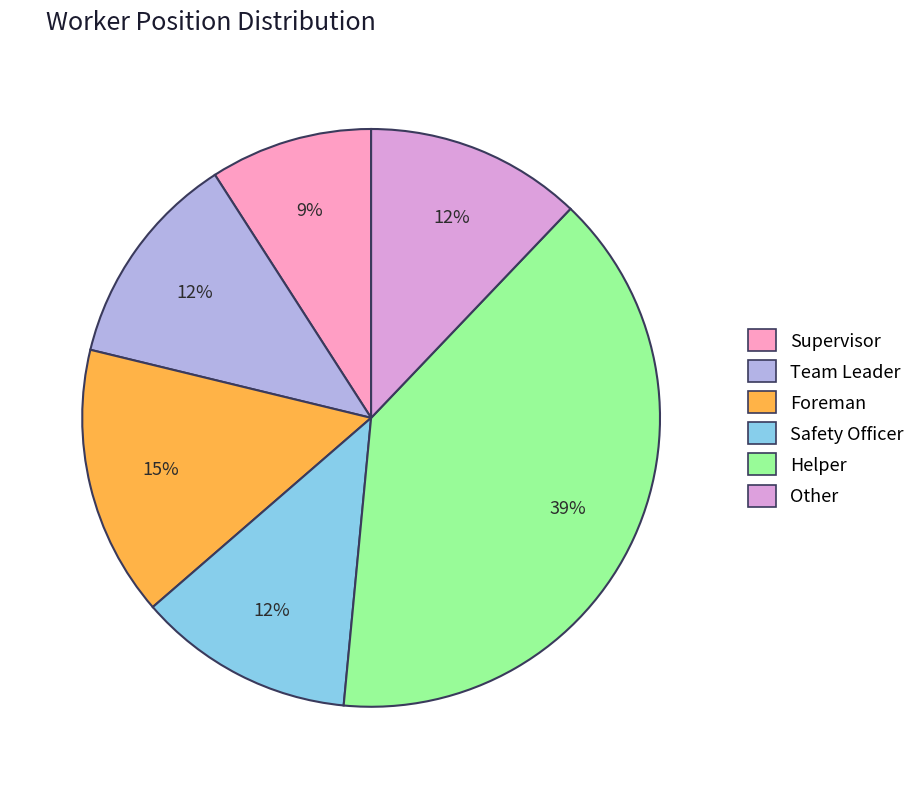

To the nearest percent, what is the combined percentage of Foreman and Helper?

55%